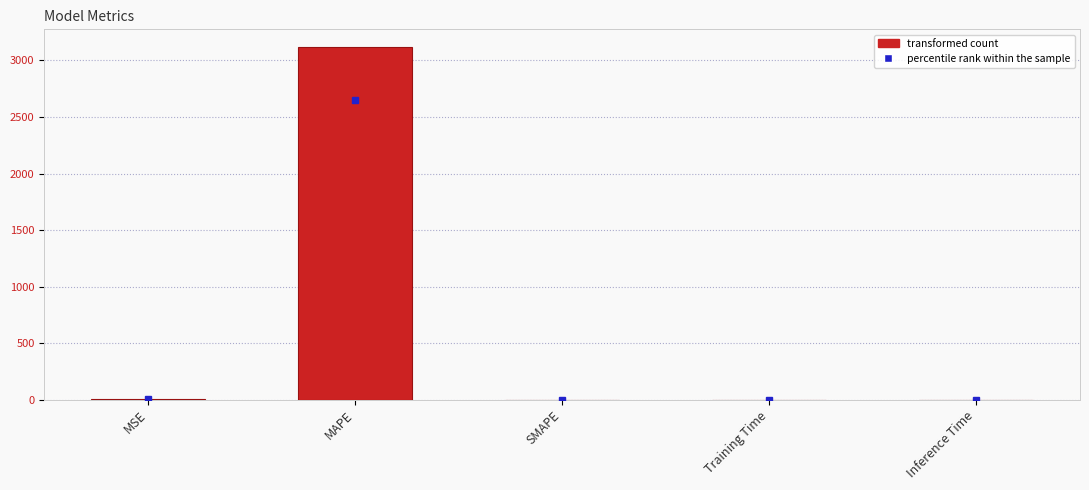

Which label corresponds to the largest value in the chart?

MAPE